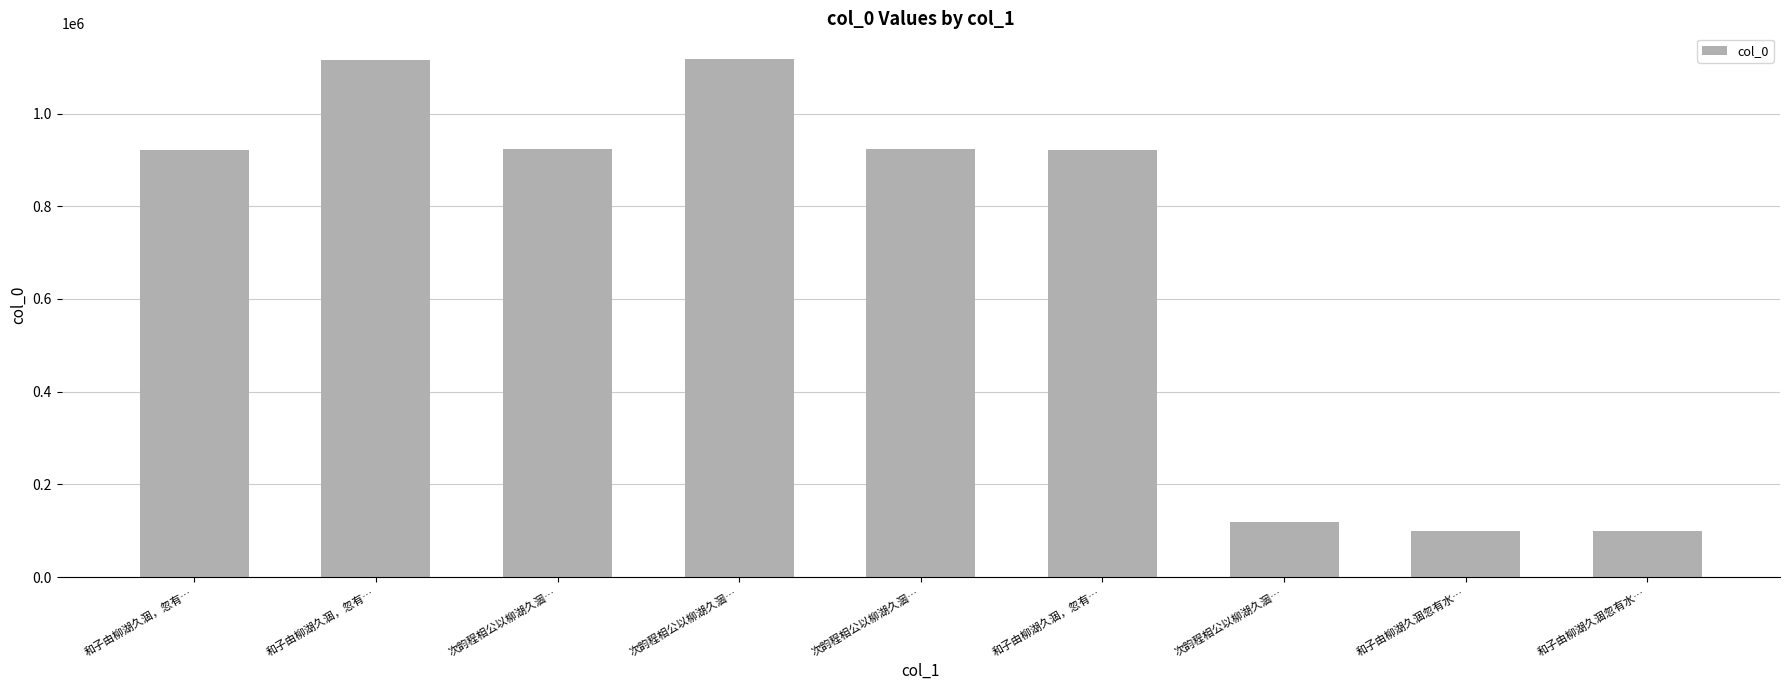

How many distinct data groups are displayed?

1